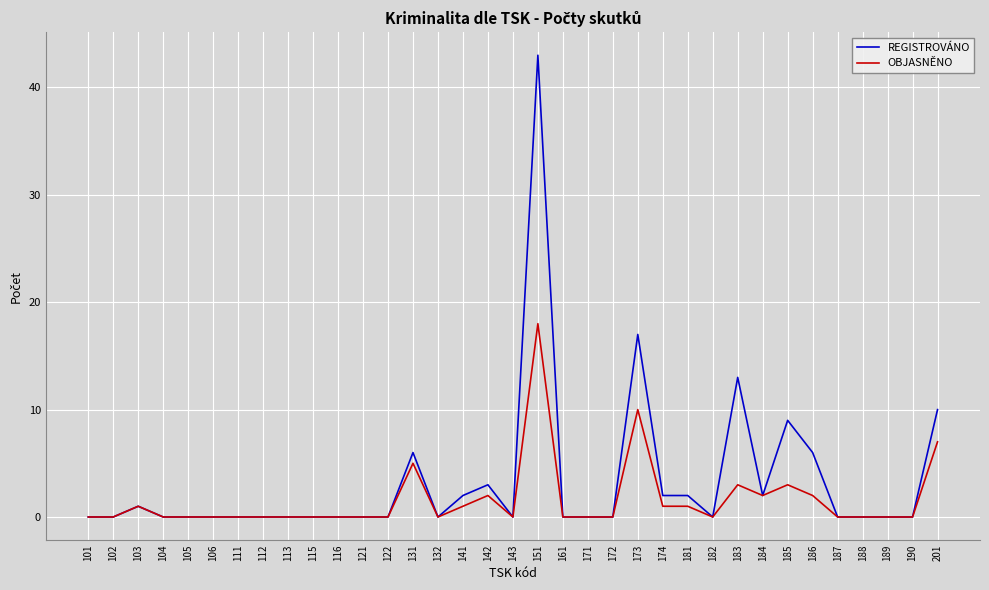

True or false: REGISTROVÁNO has more than 0 points higher than both neighbors.

True